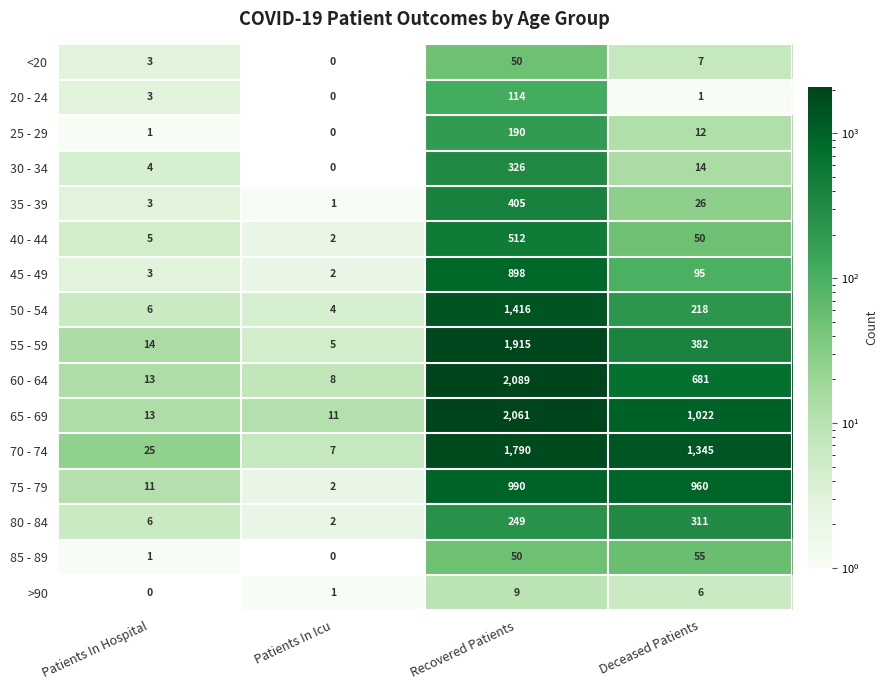

What is the greatest value displayed?

2089